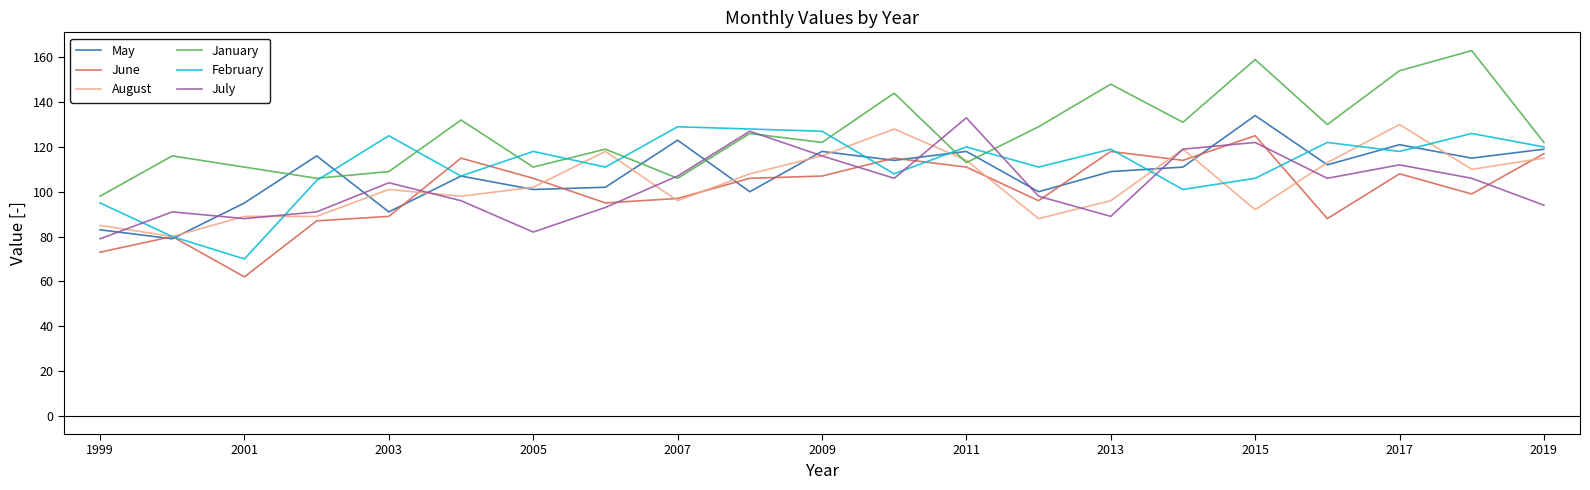

What is the minimum value for May?

79